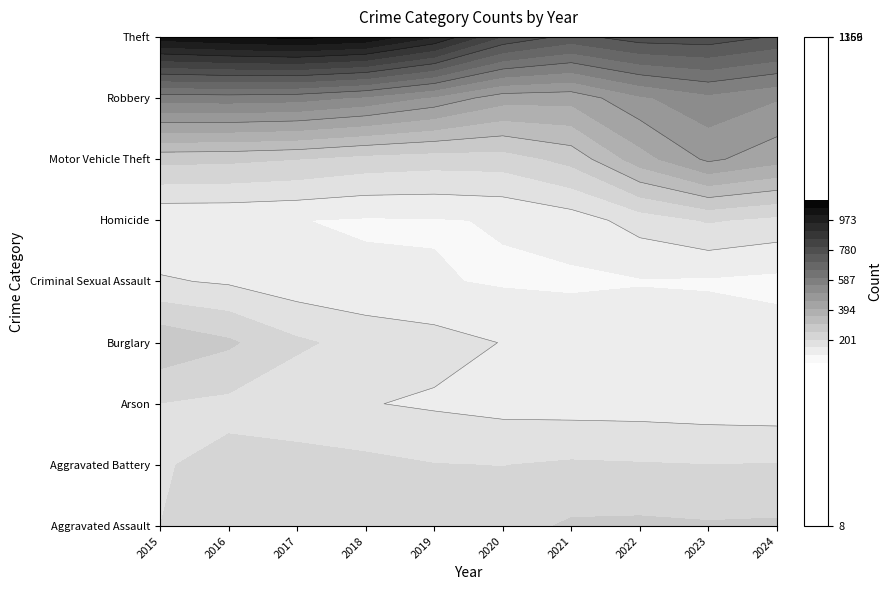

What is the highest value of the Arson series?

22